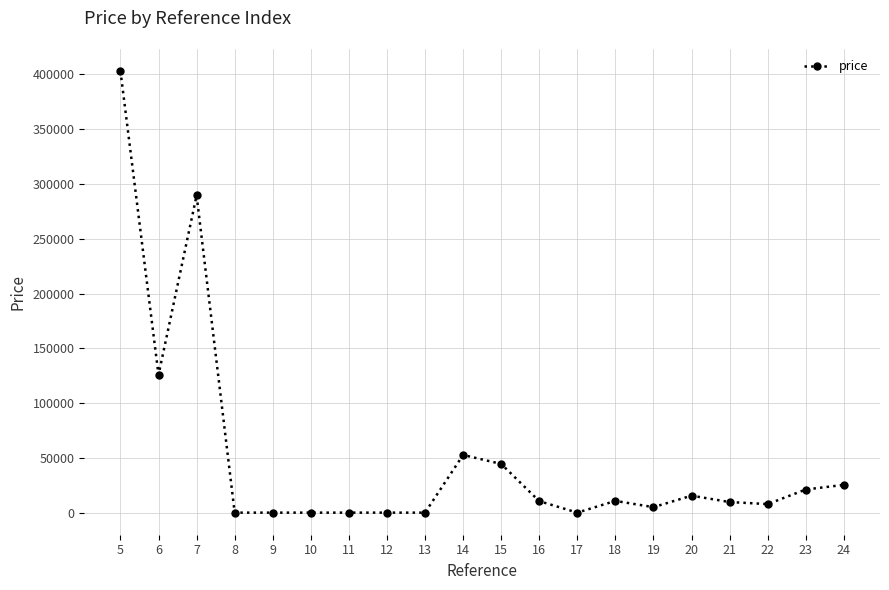

What is the change in value from 17 to 19?

+5000